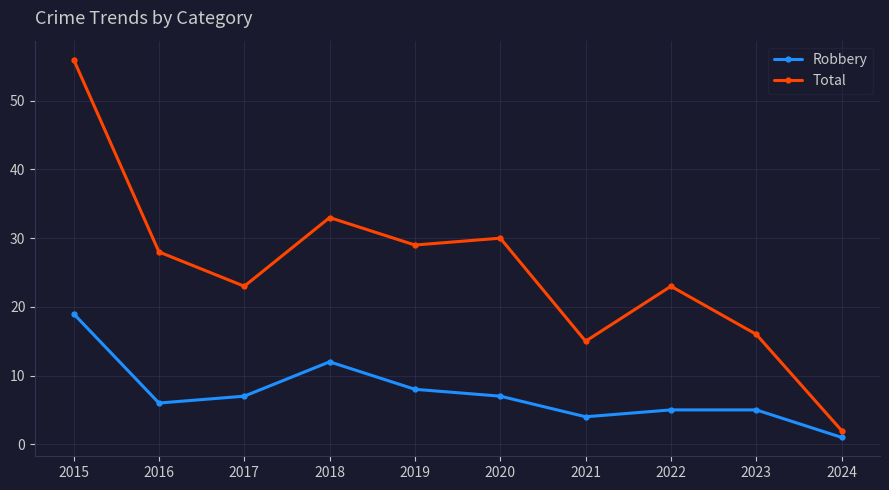

At which category does Total reach its first local valley?

2017